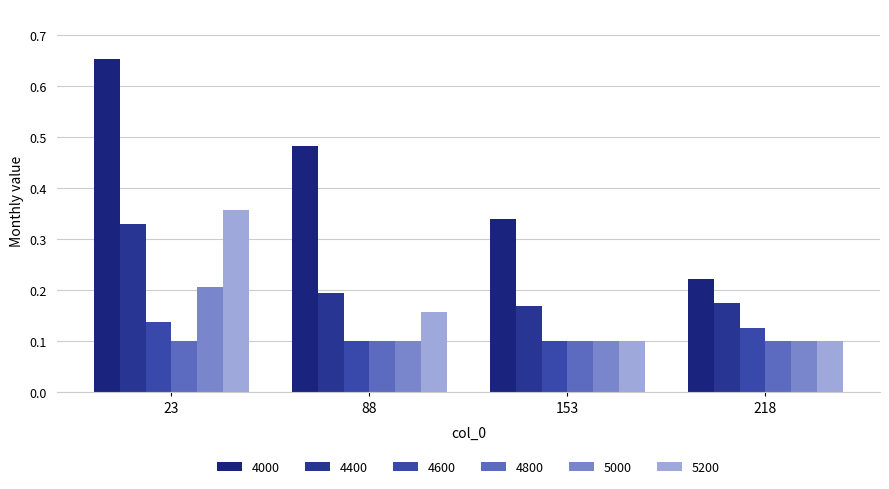

How many data points does each series have?

4